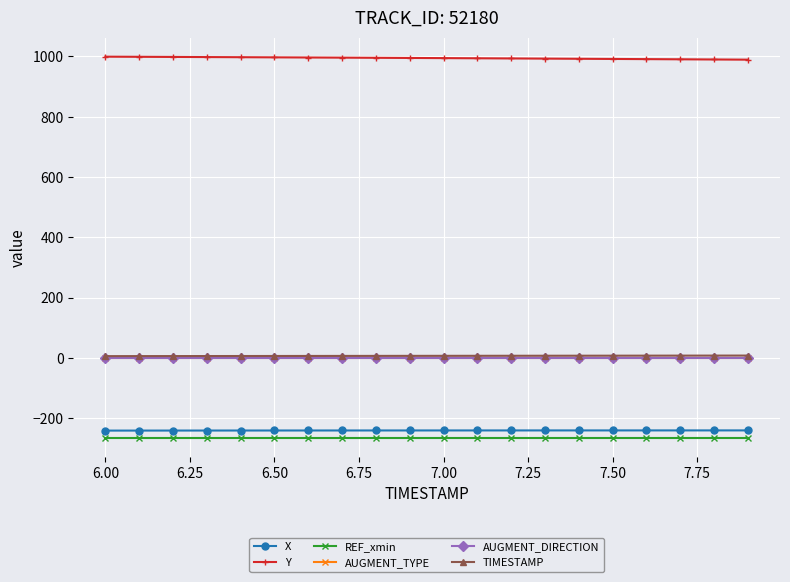

What is the value of the Y point at the 6th from the left?

997.1